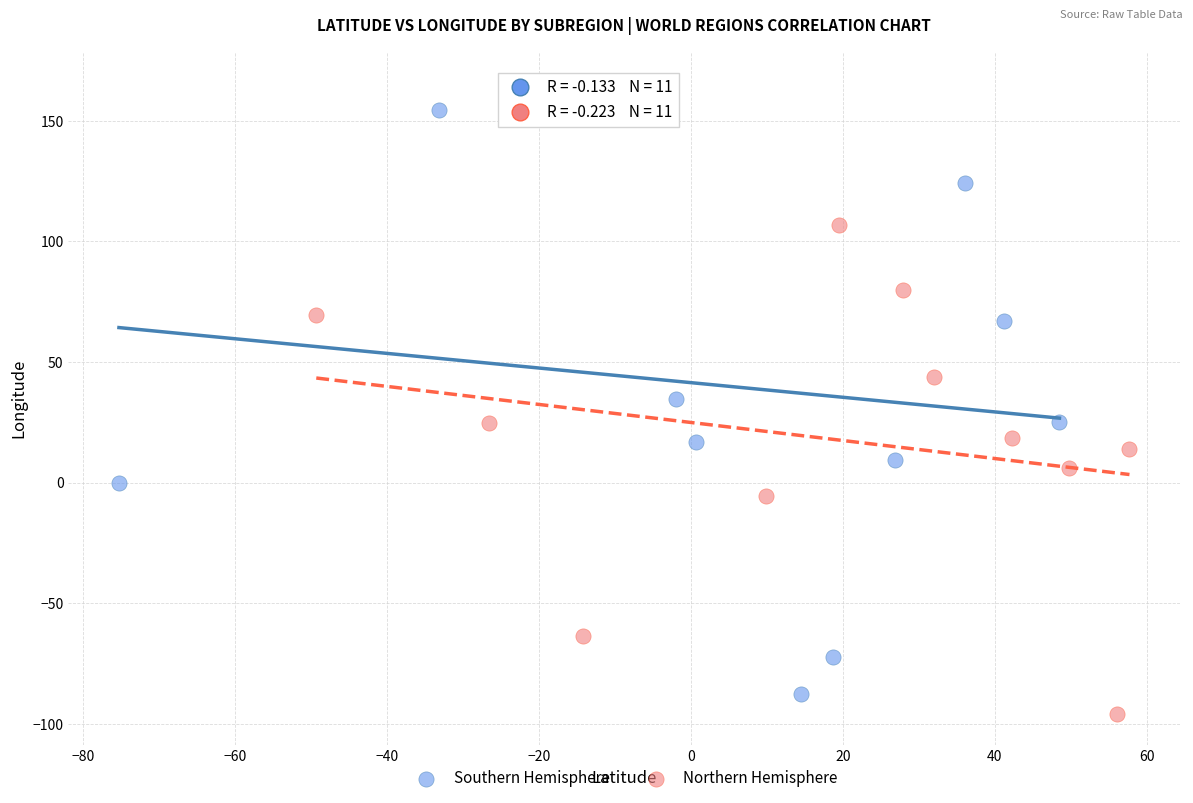

Which series has the largest Y range (max minus min)?

Southern Hemisphere